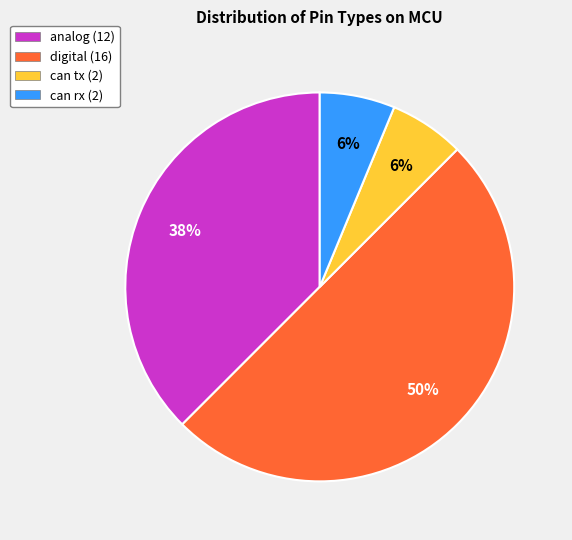

Which has a higher value, analog or can rx?

analog